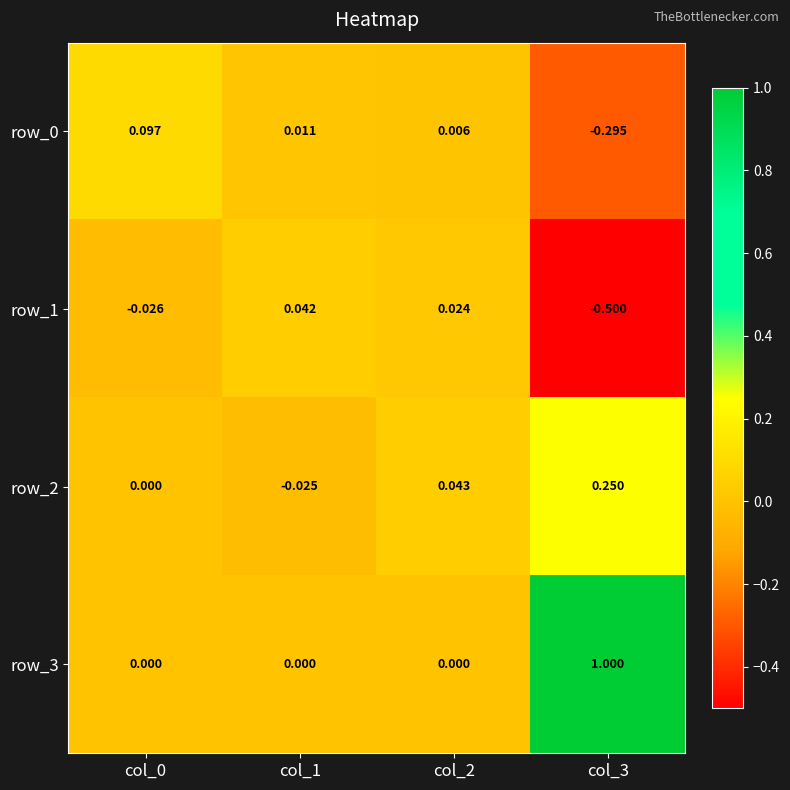

Is the value of row_2 at col_3 greater than the value of row_0 at col_0?

Yes